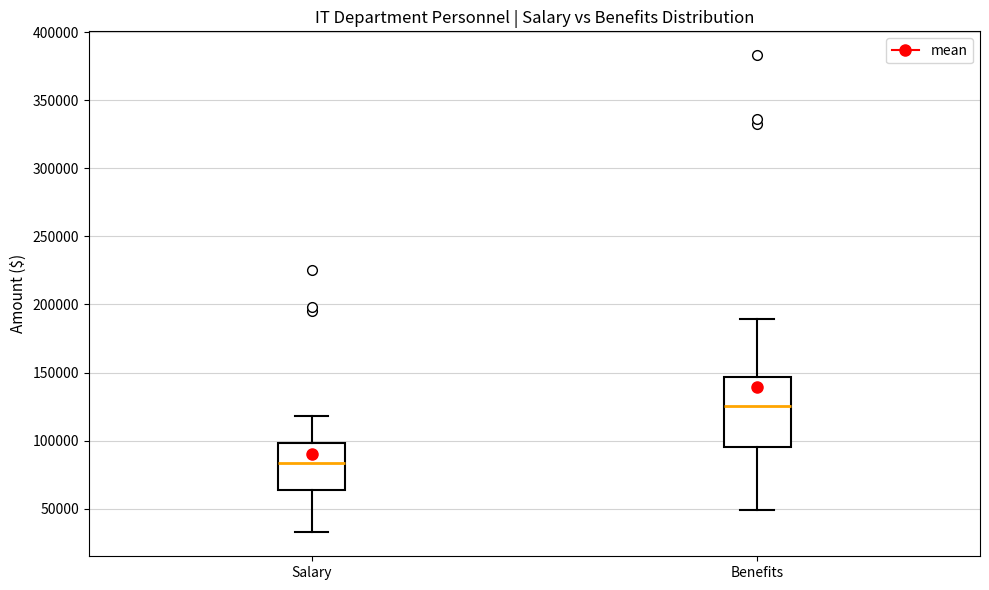

Reading left to right, transcribe this box plot: for each box, give where its median line is, the range the box spans, and where its two whiskers end, as read against the y-axis. The values are not printed on the chart, so give them approximately, as read against the axis.

Salary: median 85000, box 65000 to 100000, whiskers 35000 to 120000
Benefits: median 125000, box 95000 to 145000, whiskers 50000 to 190000